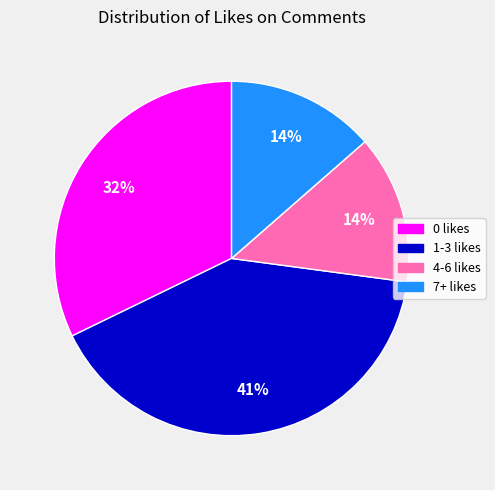

The 4-6 likes slice represents 14% of the pie. True or false?

True